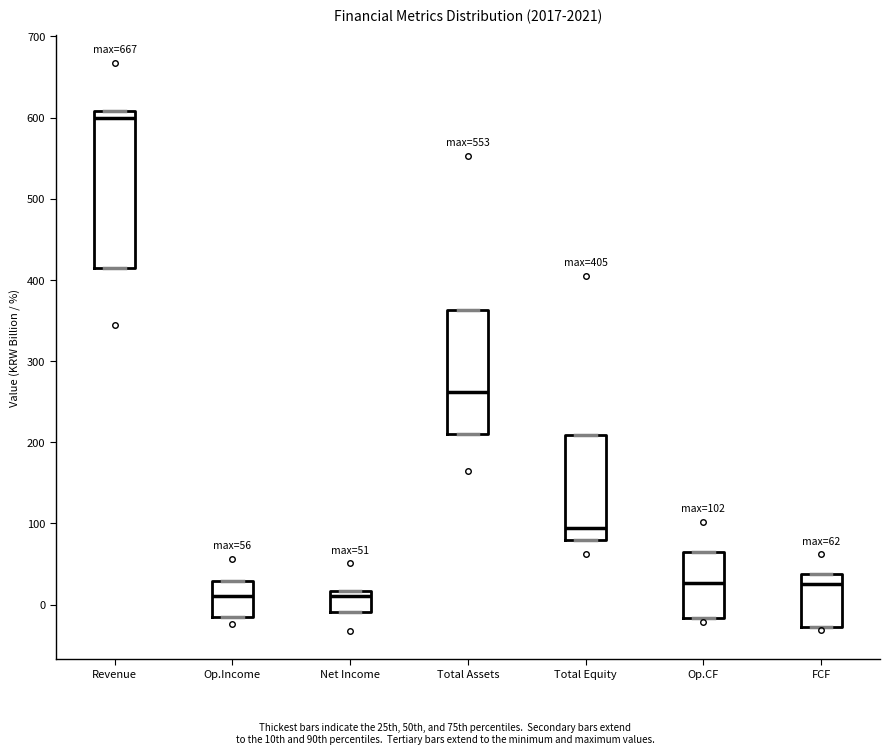

Which box has the highest median line?

Revenue